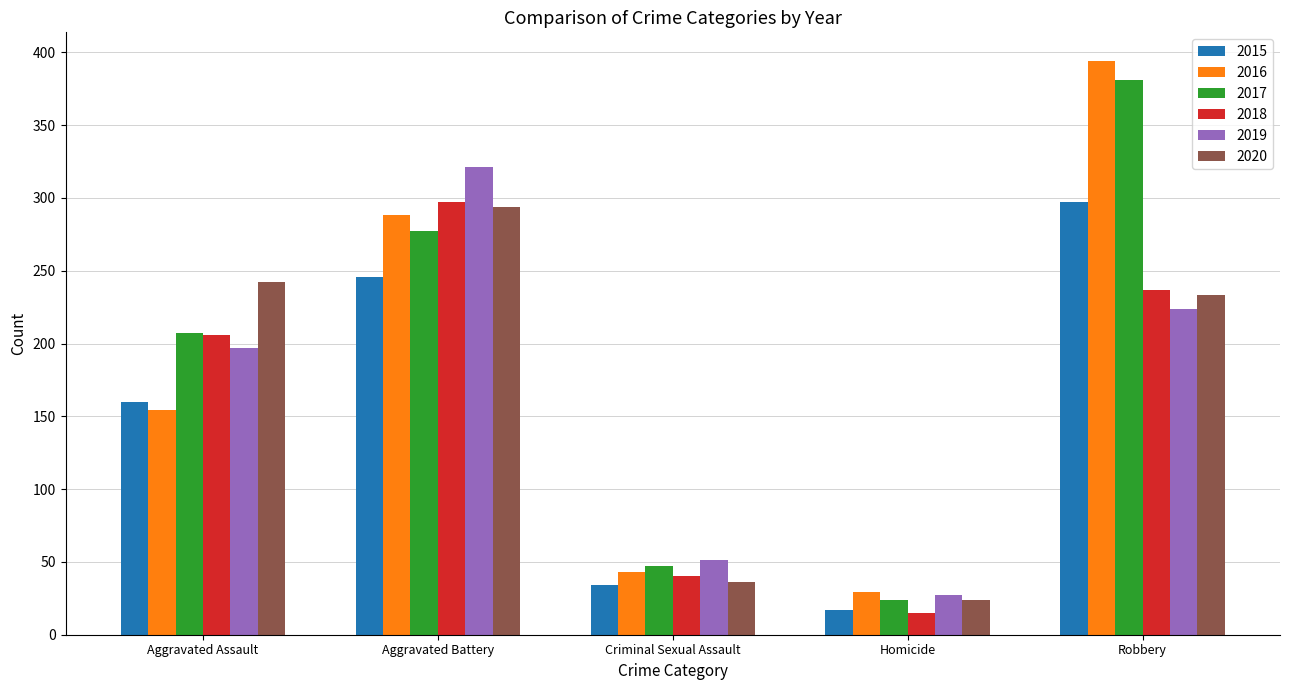

Are the bars horizontal?

No